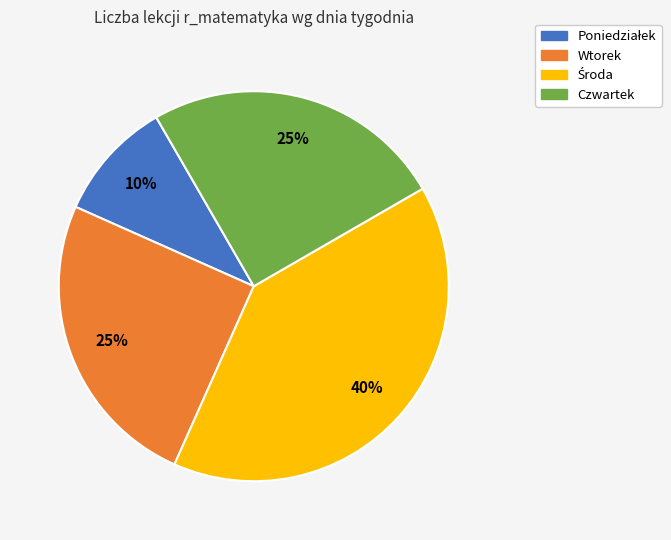

Does any single category account for the majority?

No